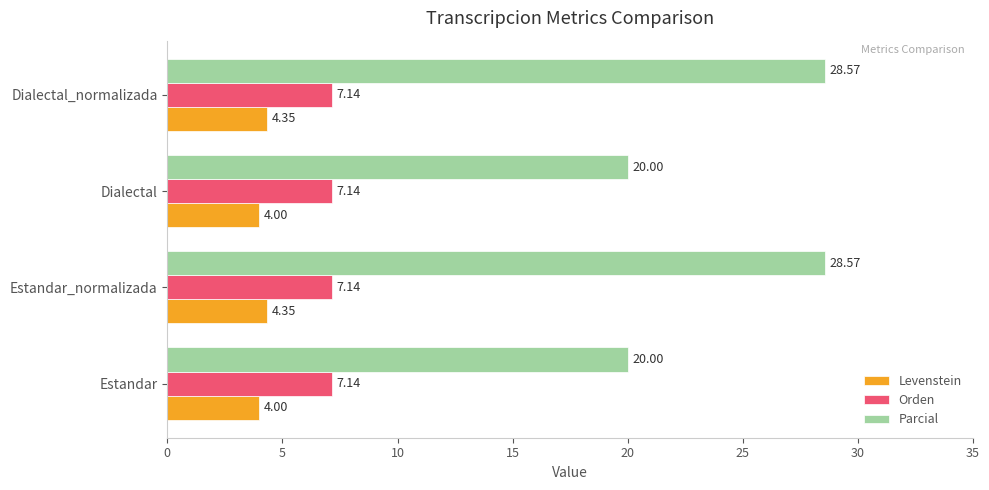

What is the sum of all Orden values?

28.6